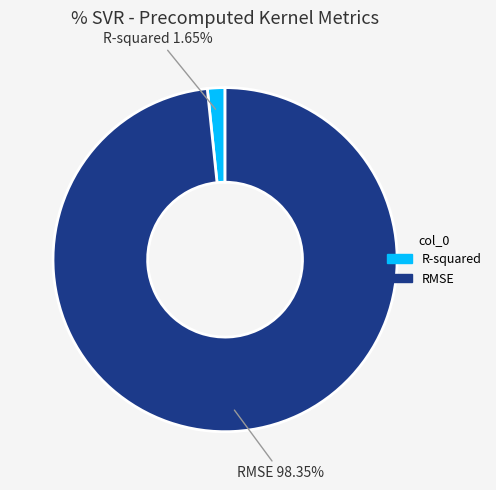

Rank the categories by value from highest to lowest.

RMSE, R-squared